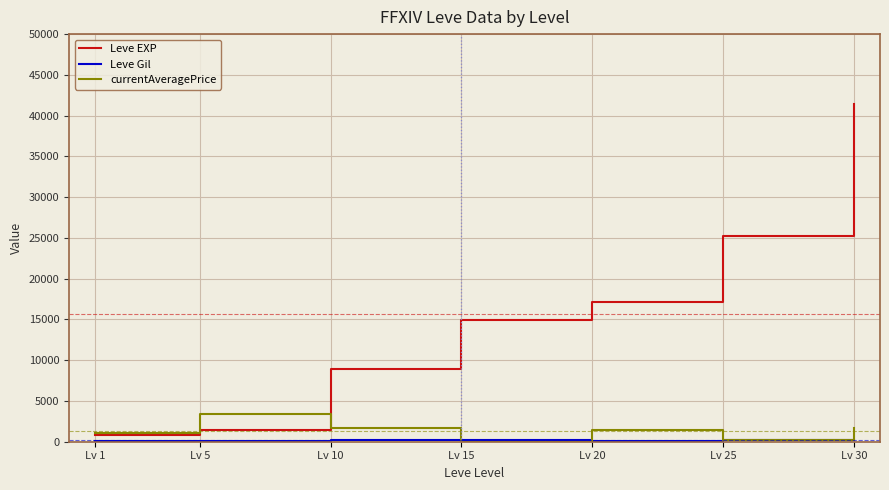

Which label corresponds to the largest value in the chart?

Lv 30